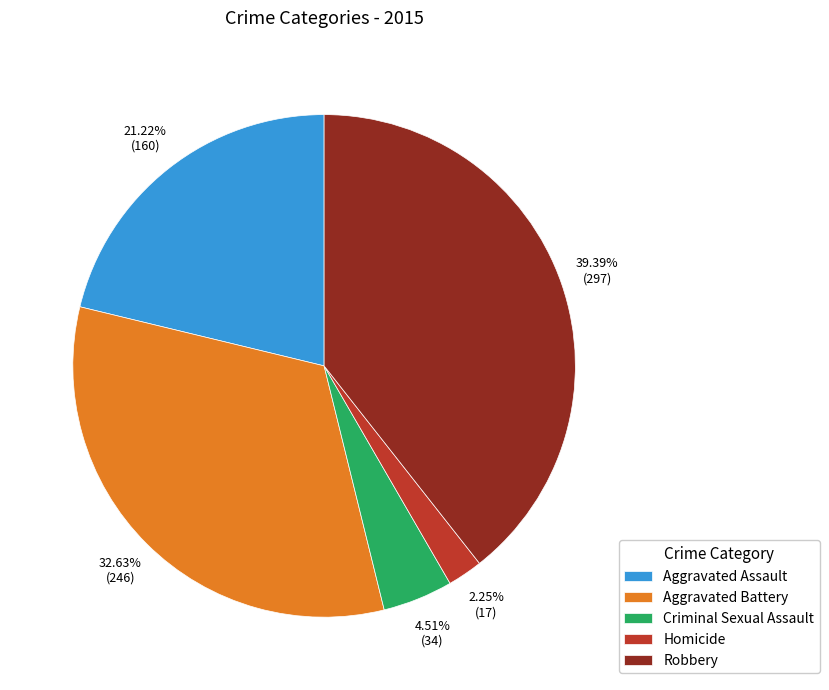

Is there a majority slice in this chart?

No